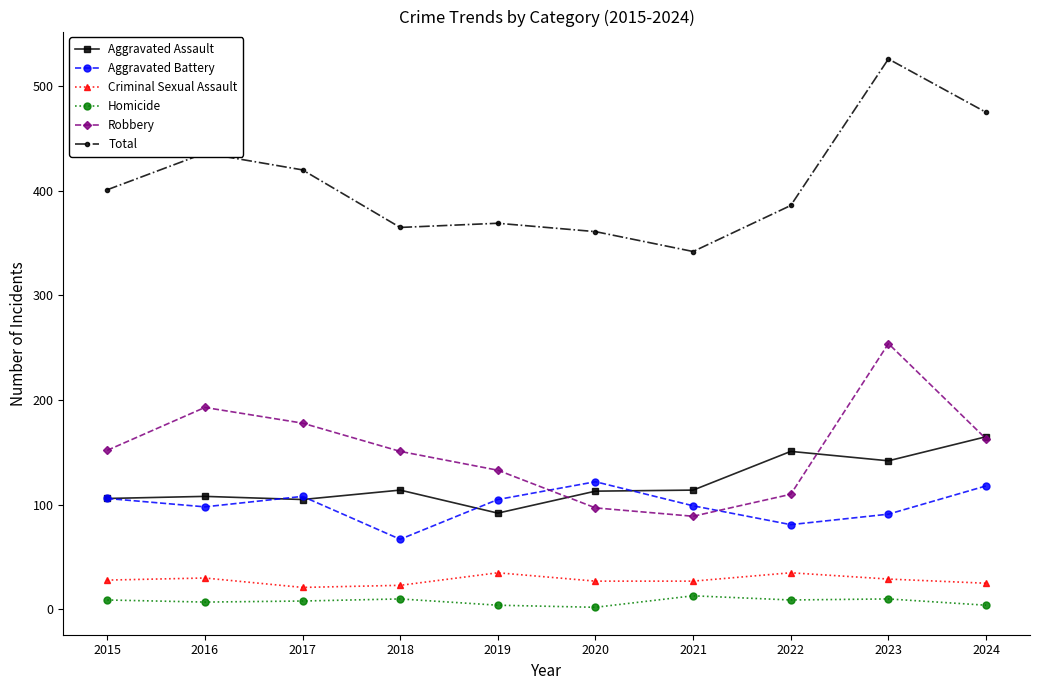

Is it true that Aggravated Assault equals 151 at 2022?

True